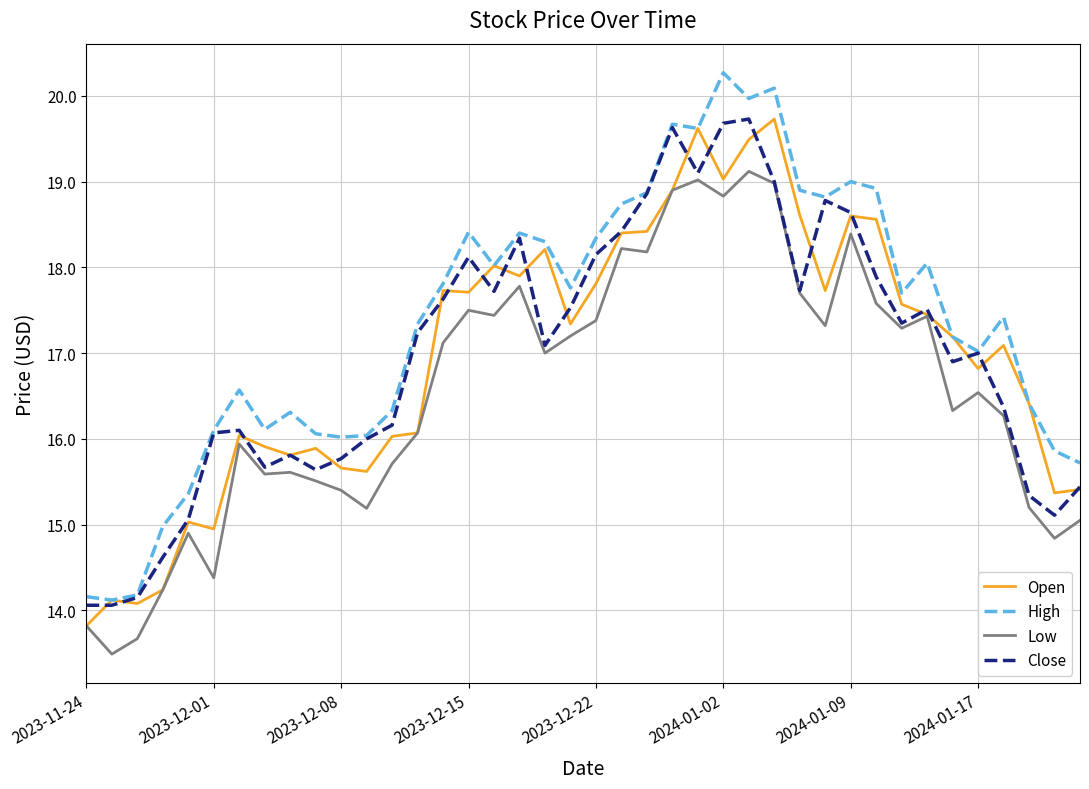

What is the highest value of the High series?

20.3